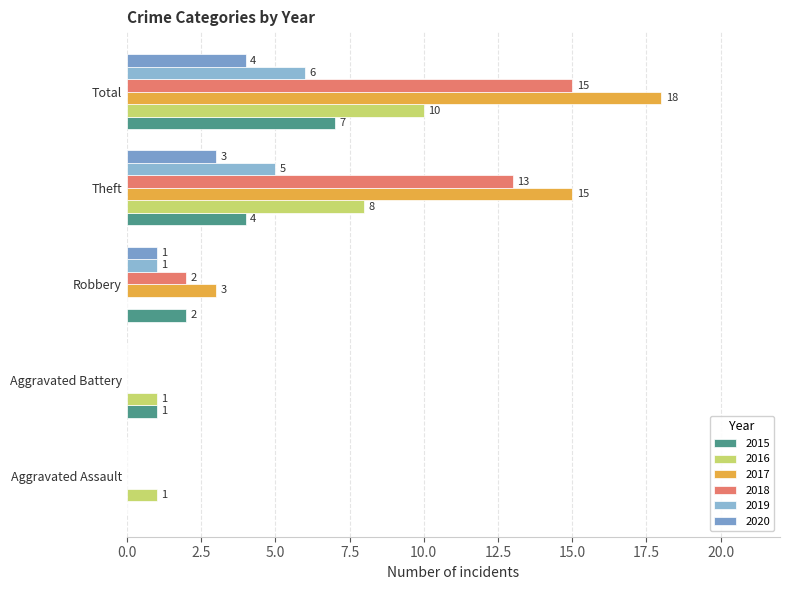

What are all the series names shown in the legend?

2015, 2016, 2017, 2018, 2019, 2020